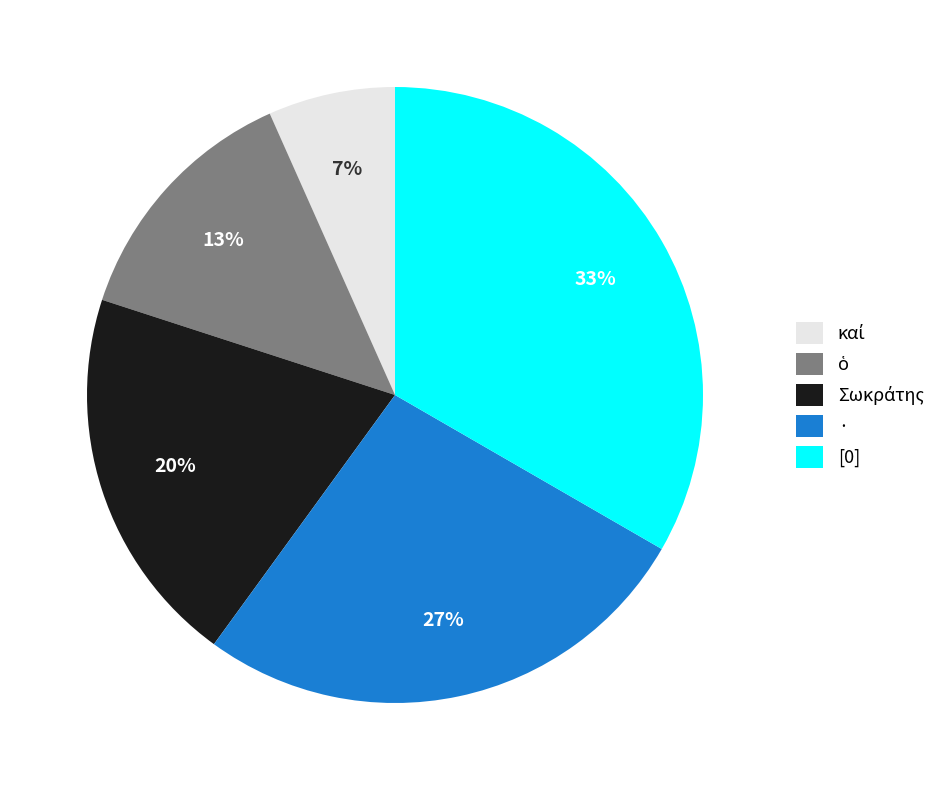

What percentage is the [0] slice, to the nearest percent?

33%